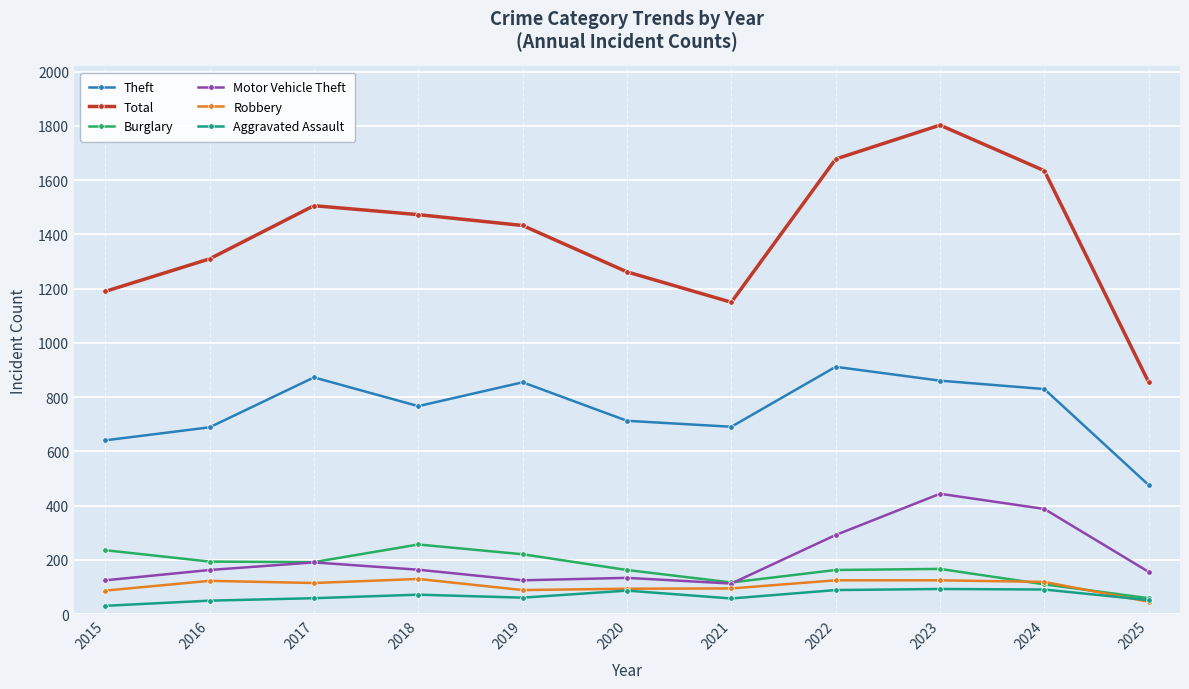

What are all the series names shown in the legend?

Theft, Total, Burglary, Motor Vehicle Theft, Robbery, Aggravated Assault